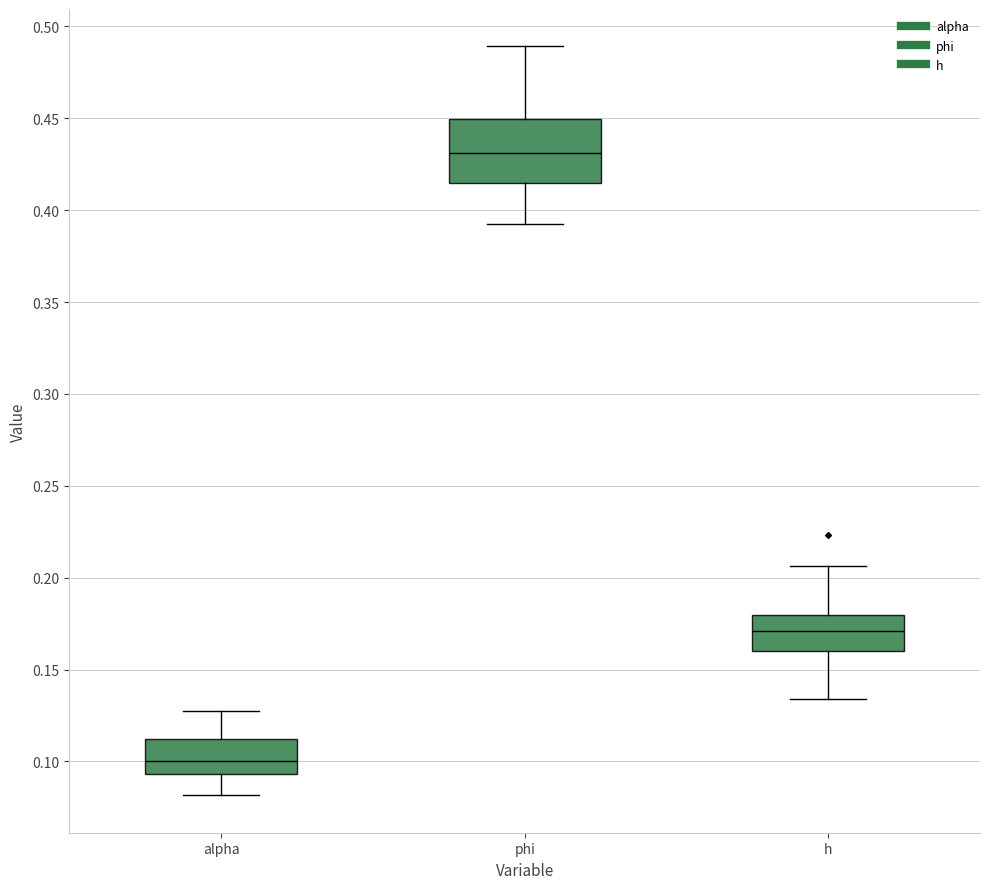

Which box is the tallest, from its lower edge to its upper edge?

phi